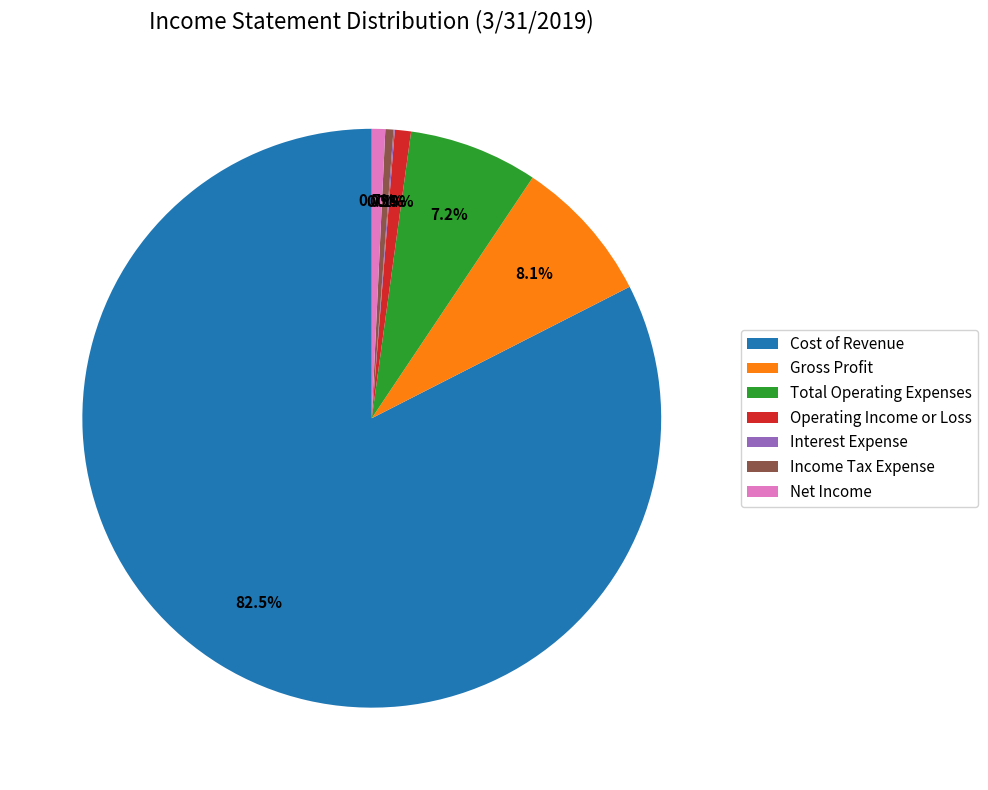

What percentage is the Gross Profit slice, to the nearest percent?

8%